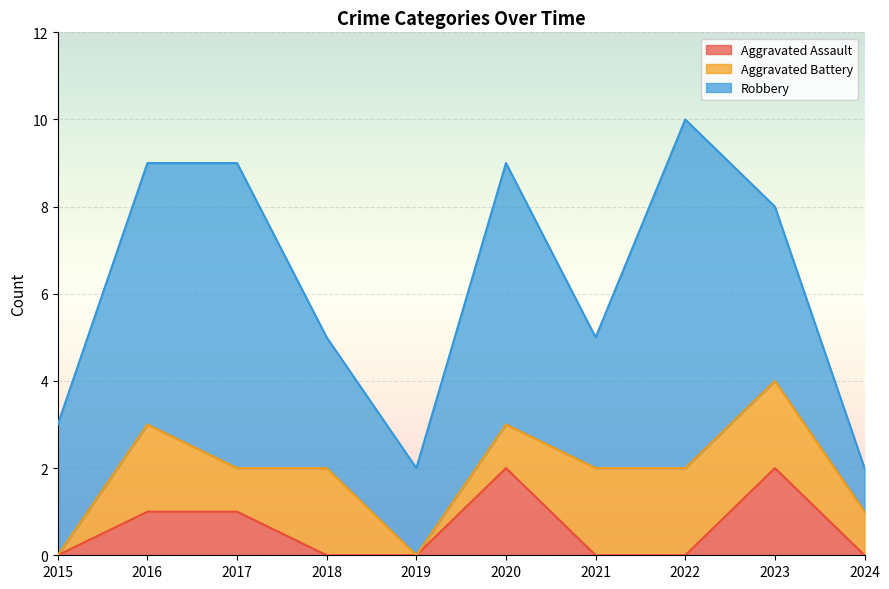

Which series has the largest range (max minus min)?

Robbery